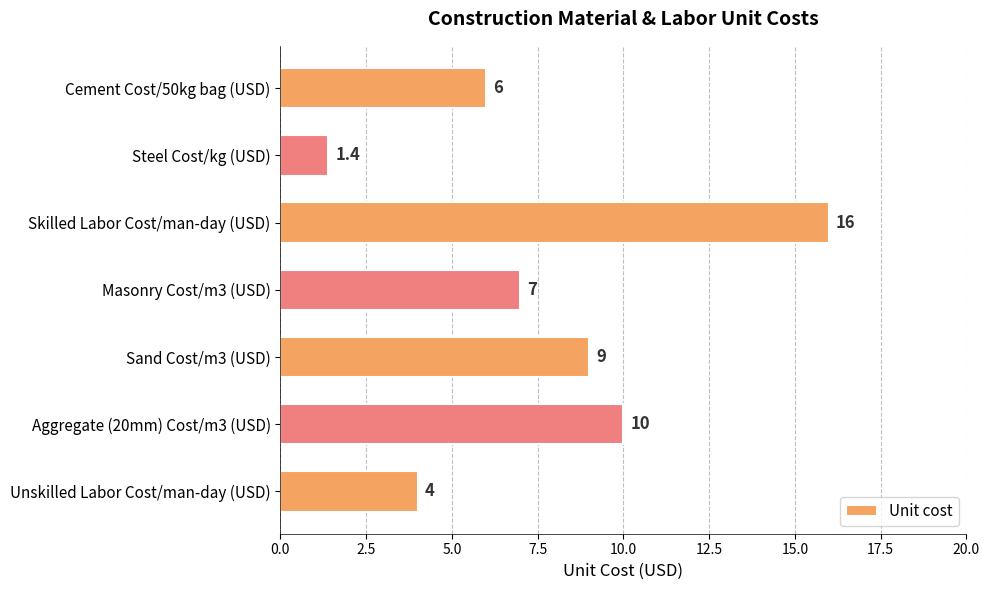

Rank the categories by value from lowest to highest.

Steel Cost/kg (USD), Unskilled Labor Cost/man-day (USD), Cement Cost/50kg bag (USD), Masonry Cost/m3 (USD), Sand Cost/m3 (USD), Aggregate (20mm) Cost/m3 (USD), Skilled Labor Cost/man-day (USD)